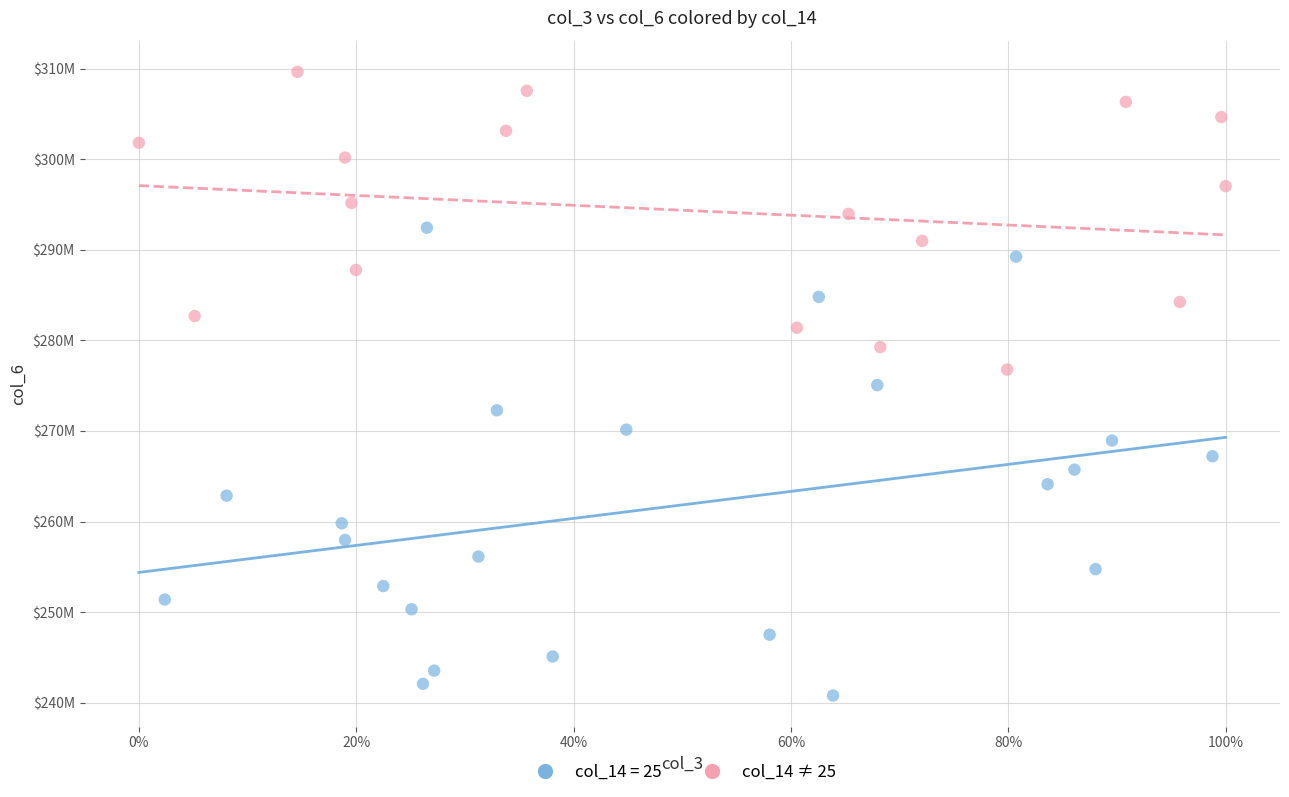

What are all the series names shown in the legend?

col_14 = 25, col_14 ≠ 25